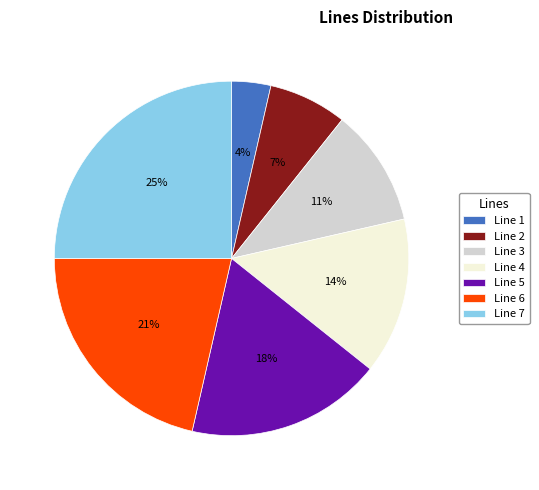

Approximately how many times larger is the value at Line 1 compared to Line 5?

0.2